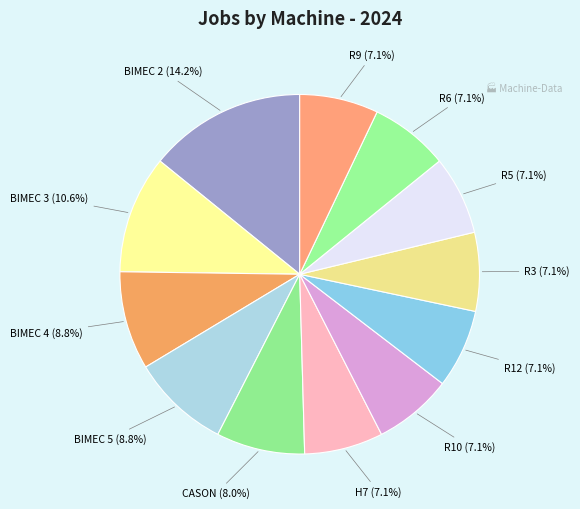

What percentage is the CASON slice, to the nearest percent?

8%